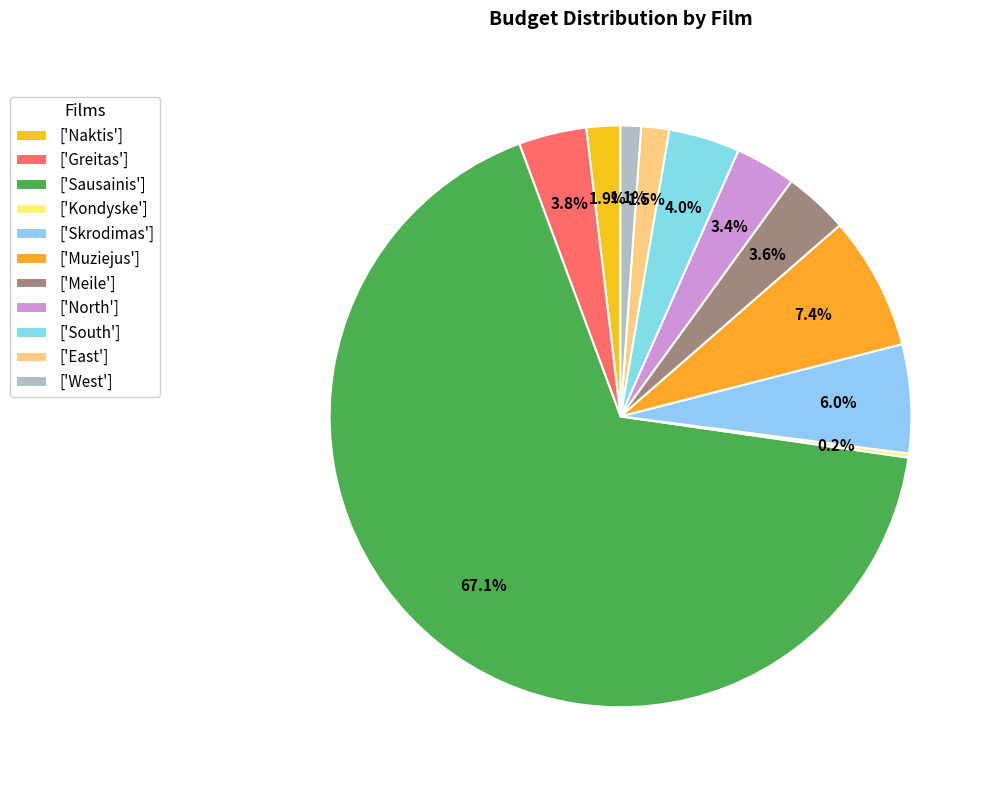

What is the largest slice in the pie chart?

['Sausainis']